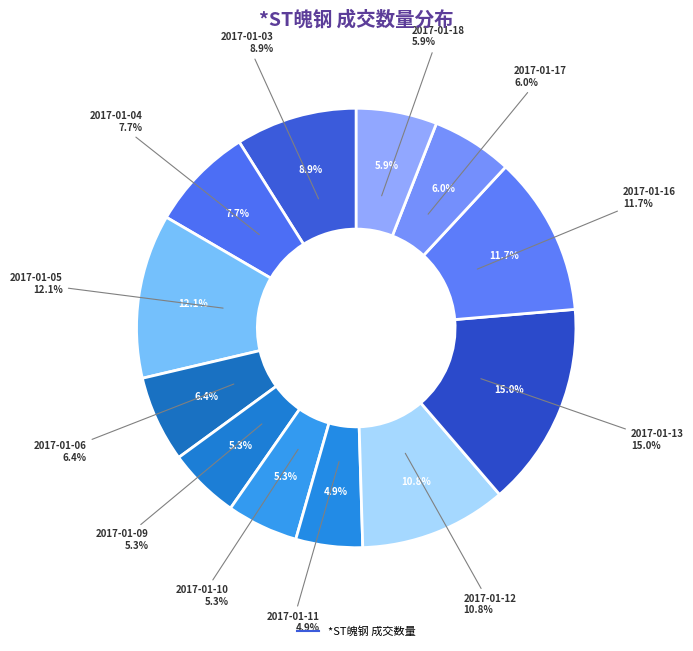

Which slice is the smallest?

2017-01-11